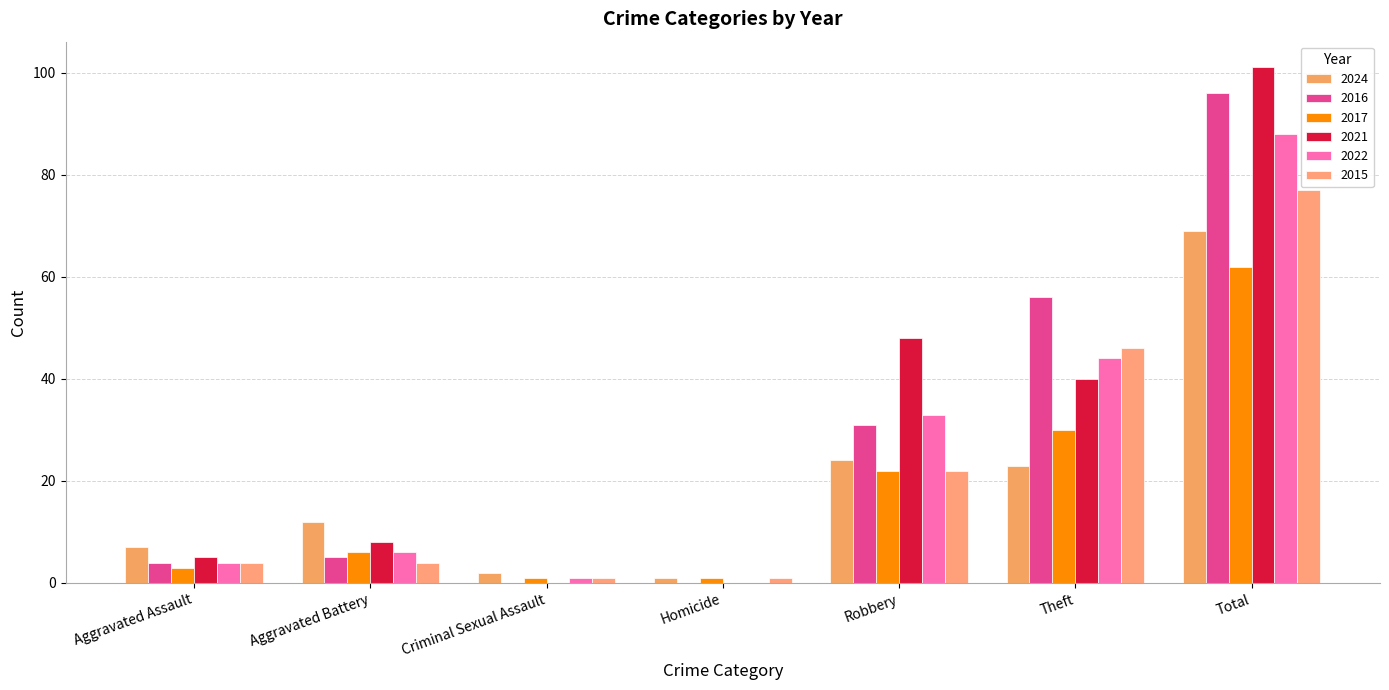

What is the difference between the maximum and second lowest values in the 2017 series?

61